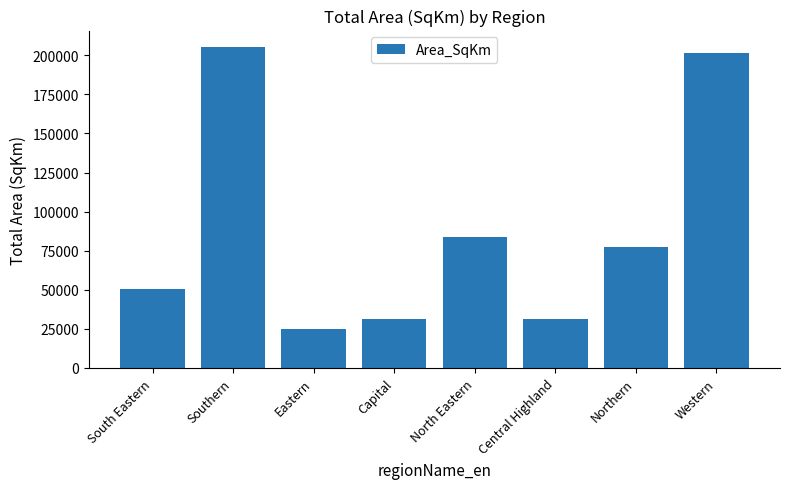

True or false: the data shows 31081.2 at Capital.

True